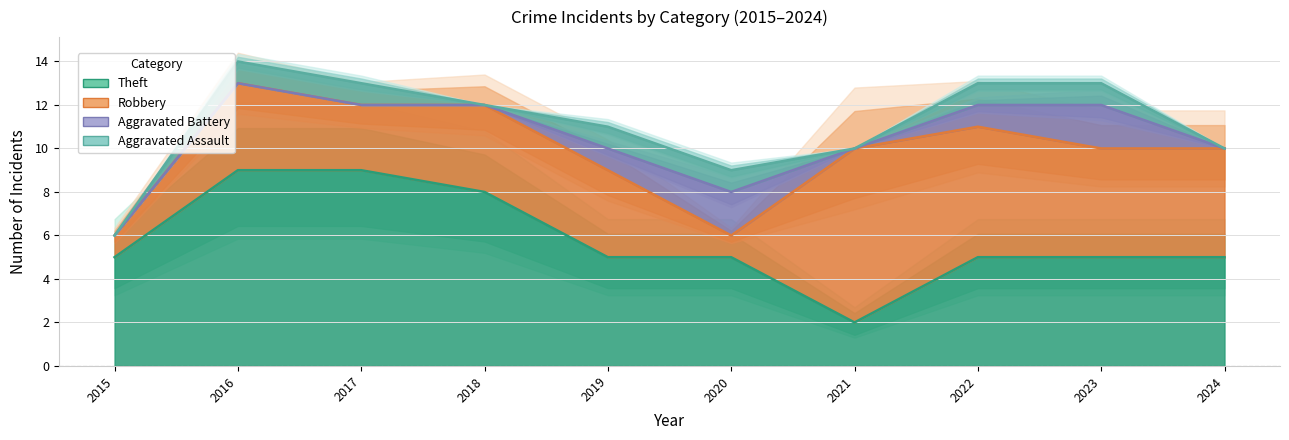

Which label corresponds to the largest value in the chart?

2016